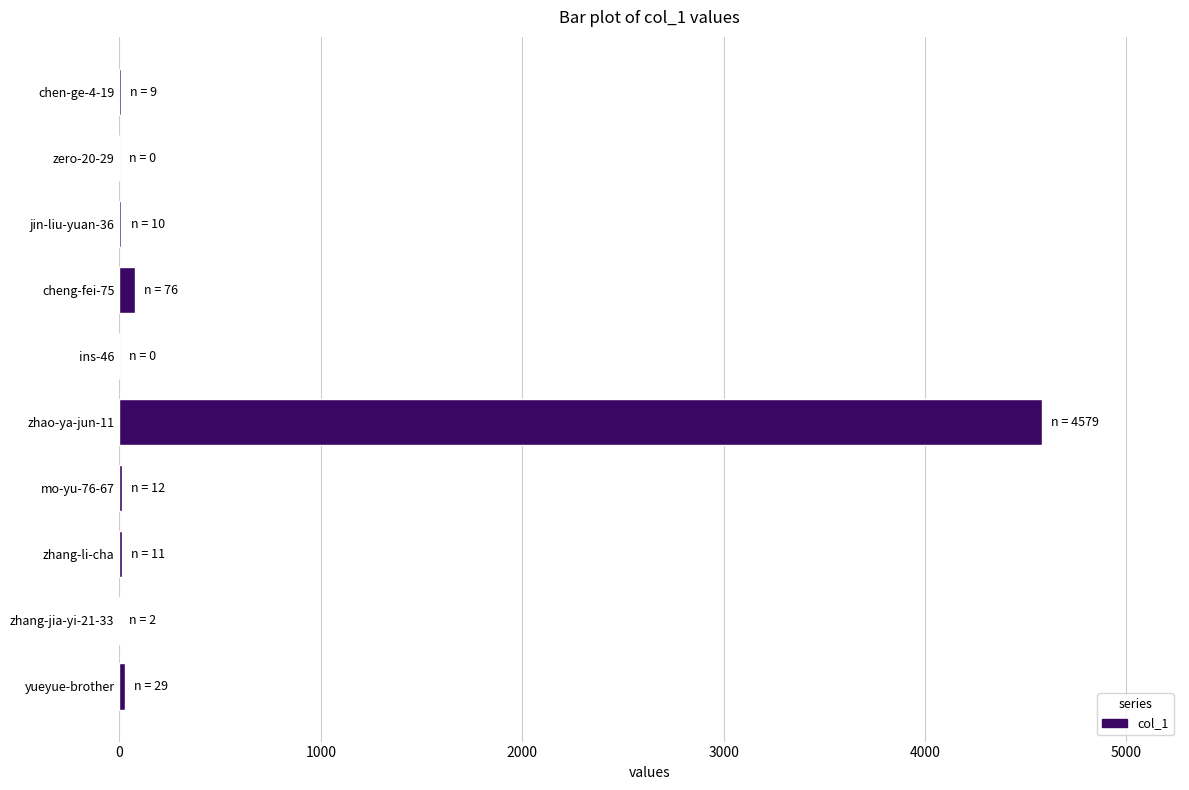

What is the maximum value shown in the chart?

4579